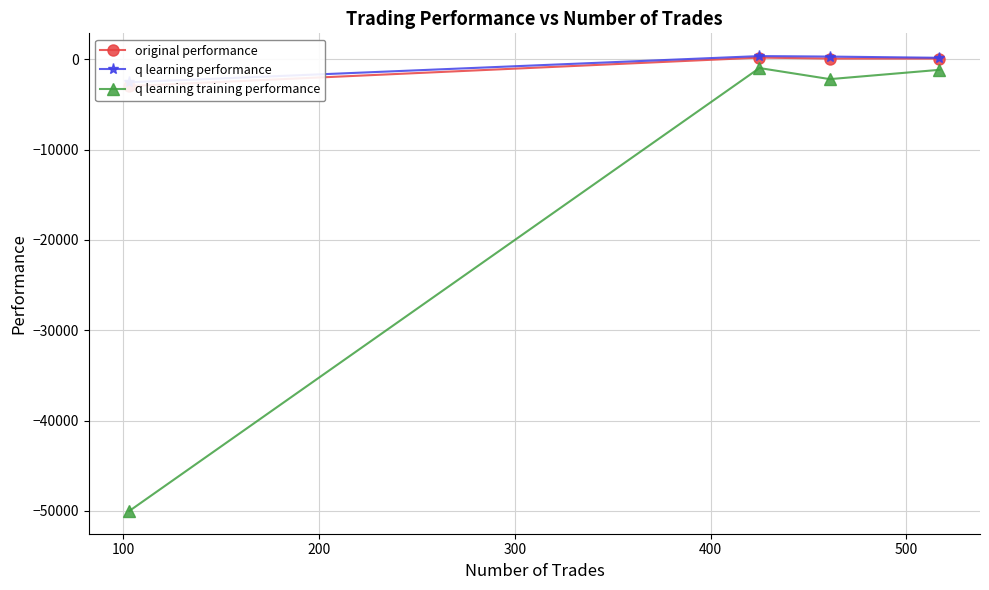

True or false: q learning training performance has more than 0 interior local peaks.

True